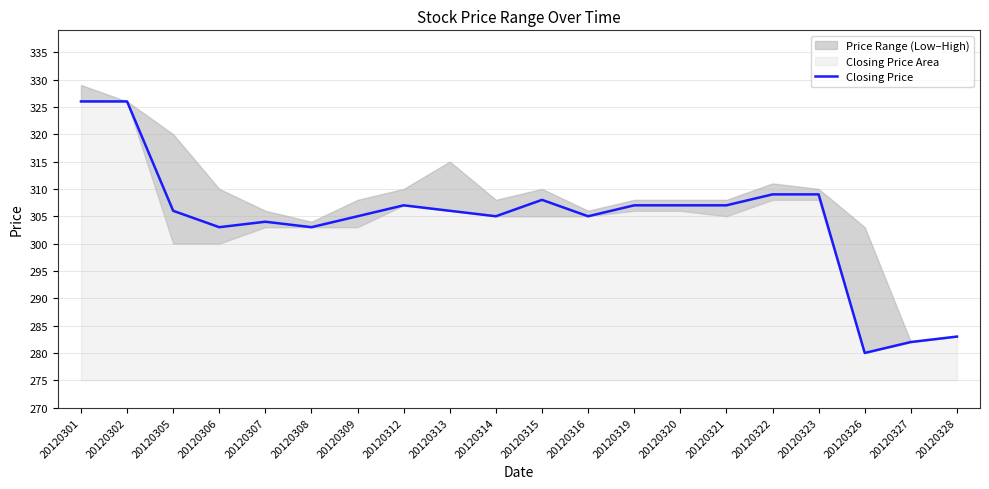

What is the value of the 15th point from the left?

307